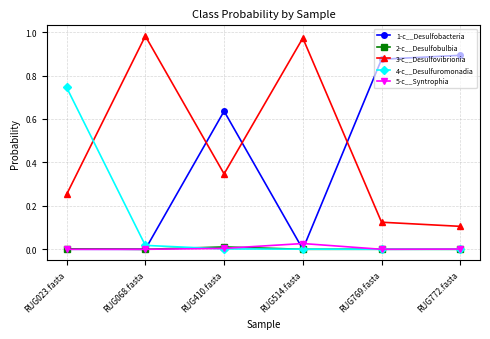

Is it true that 2-c__Desulfobulbia equals 0.0 at RUG023.fasta?

True